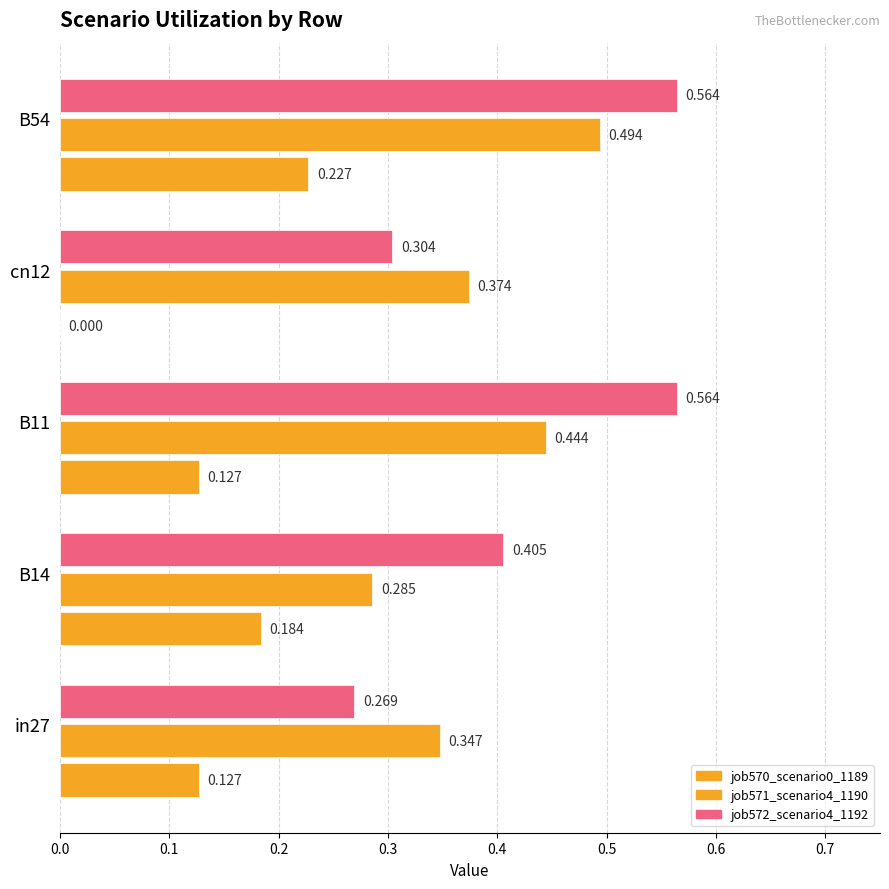

How many distinct data groups are displayed?

3